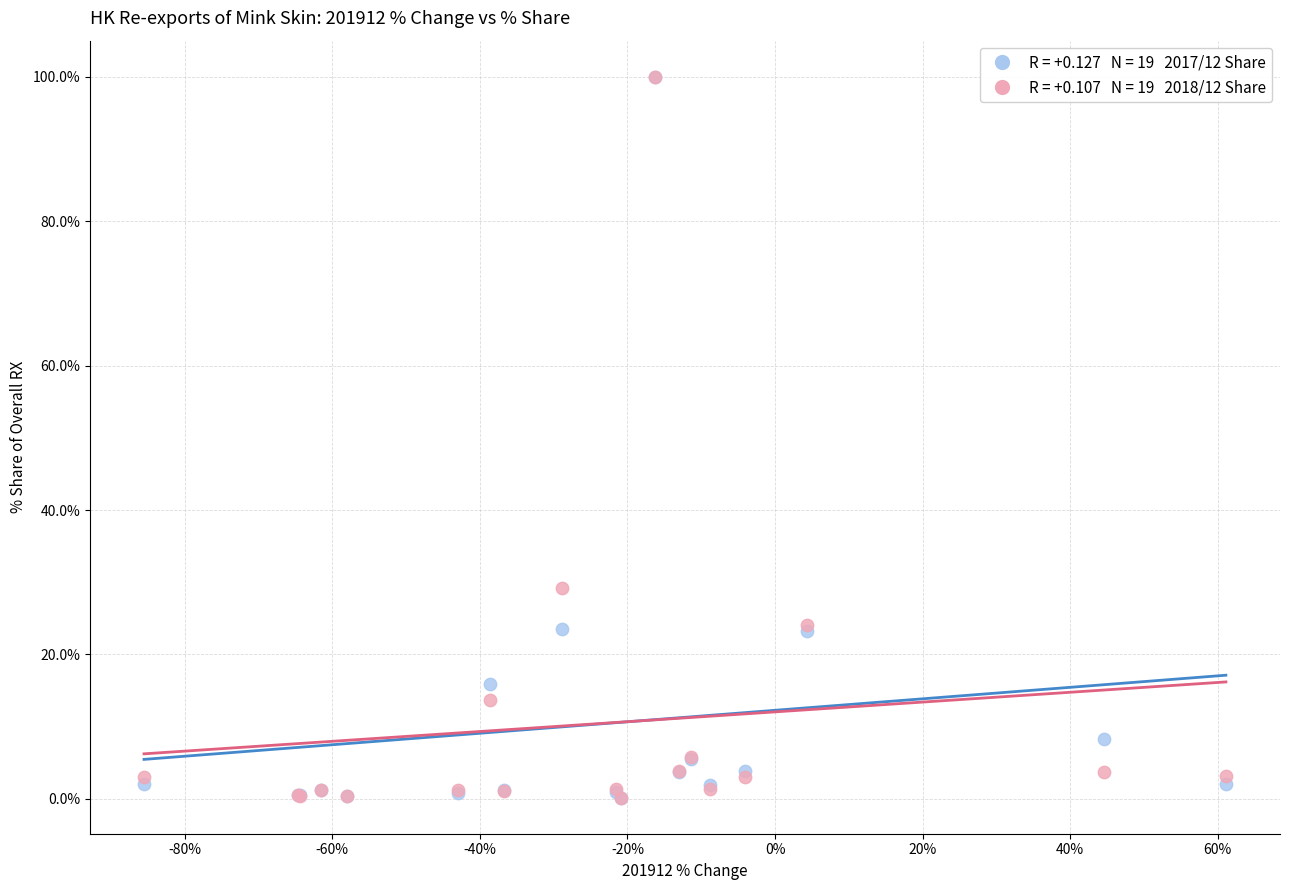

Across all series, what Y value is closest to 50?

29.2